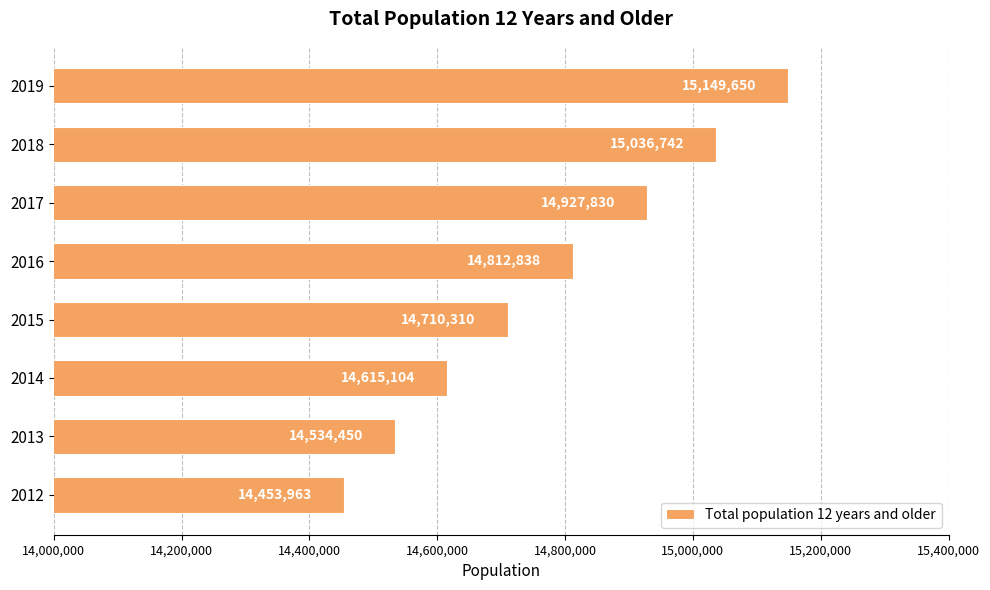

Where is the data nearest to the value 14801806?

2016